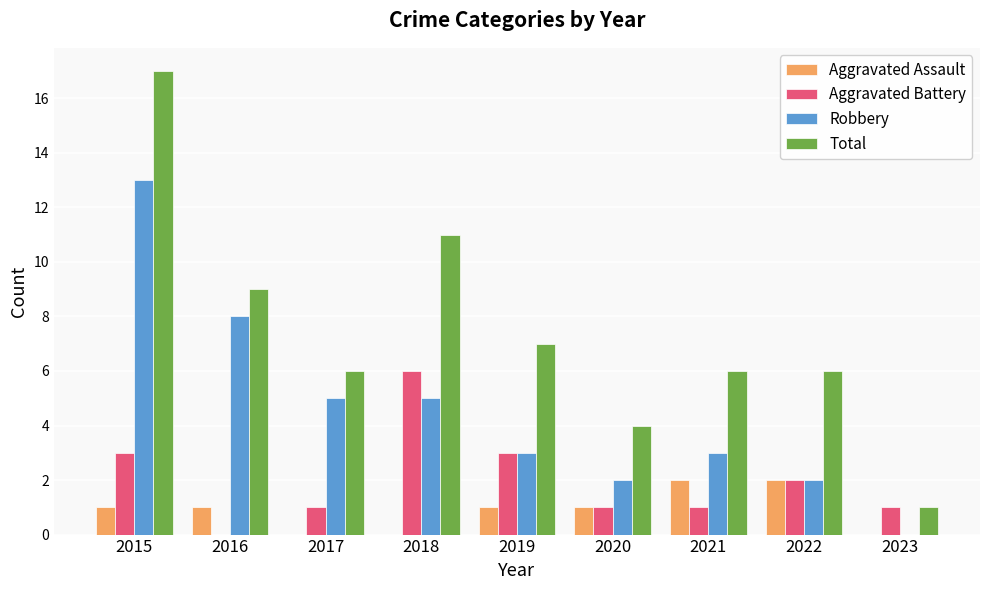

Reading left to right, list all the values displayed in this chart.

Aggravated Assault: 1	1	0	0	1	1	2	2	0
Aggravated Battery: 3	0	1	6	3	1	1	2	1
Robbery: 13	8	5	5	3	2	3	2	0
Total: 17	9	6	11	7	4	6	6	1